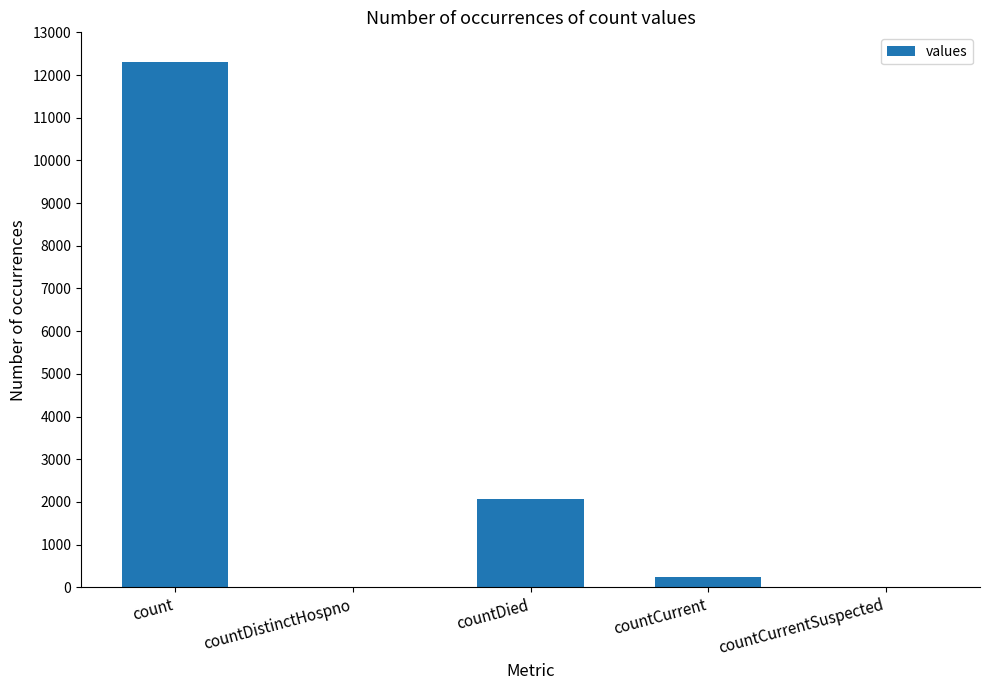

What is the sum of the values at countDied and countCurrentSuspected?

2061